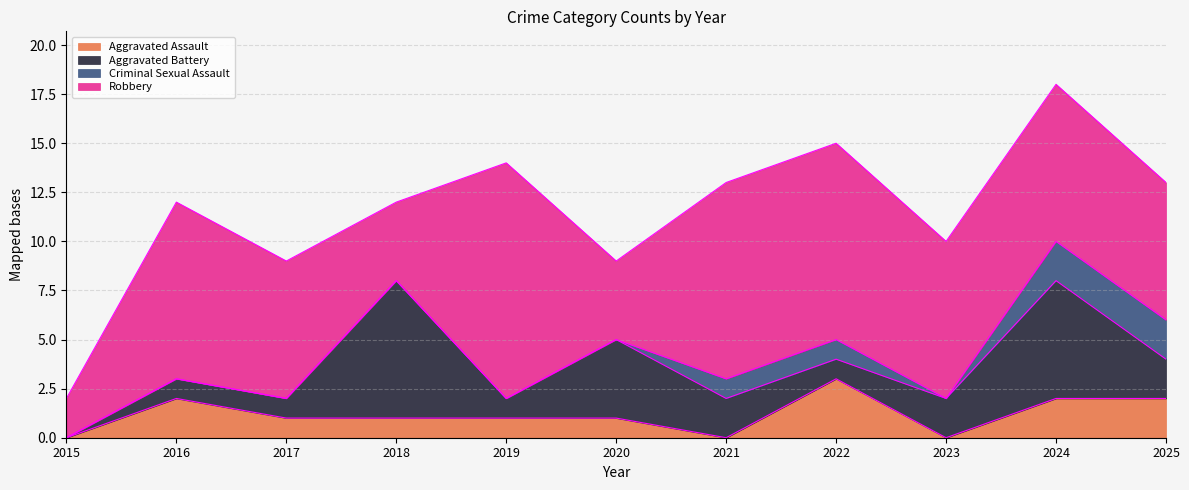

Which category has the highest value in the Aggravated Assault series?

2022